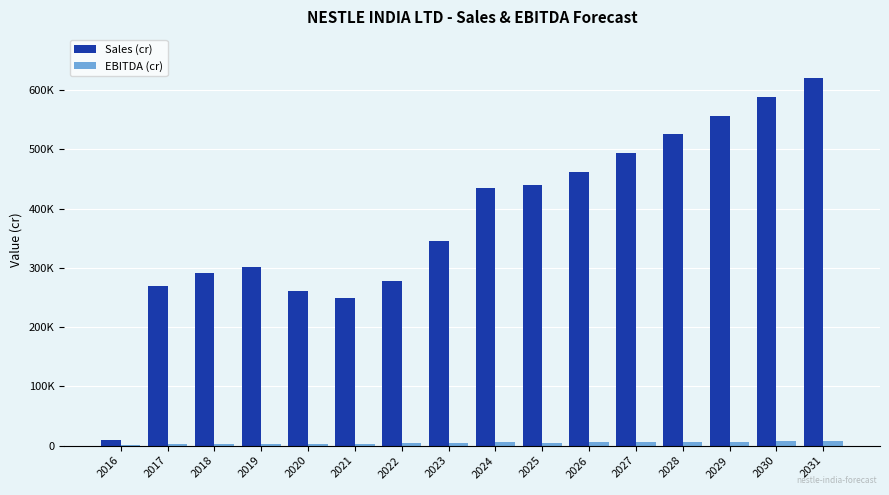

The EBITDA (cr) series shows 2617.7 at 2018. True or false?

True